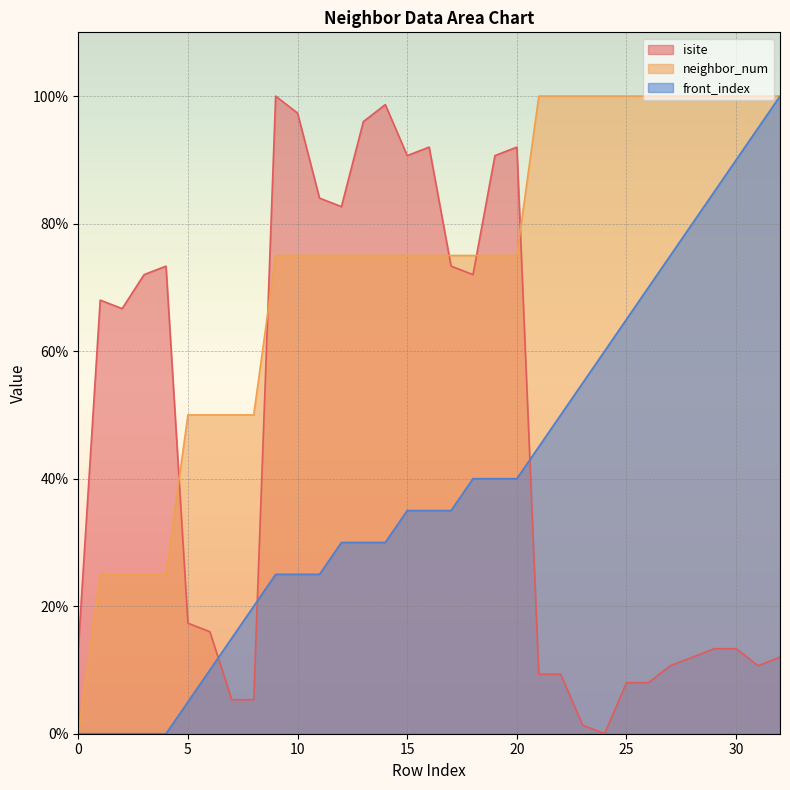

Between 12 and 0, which is larger?

12